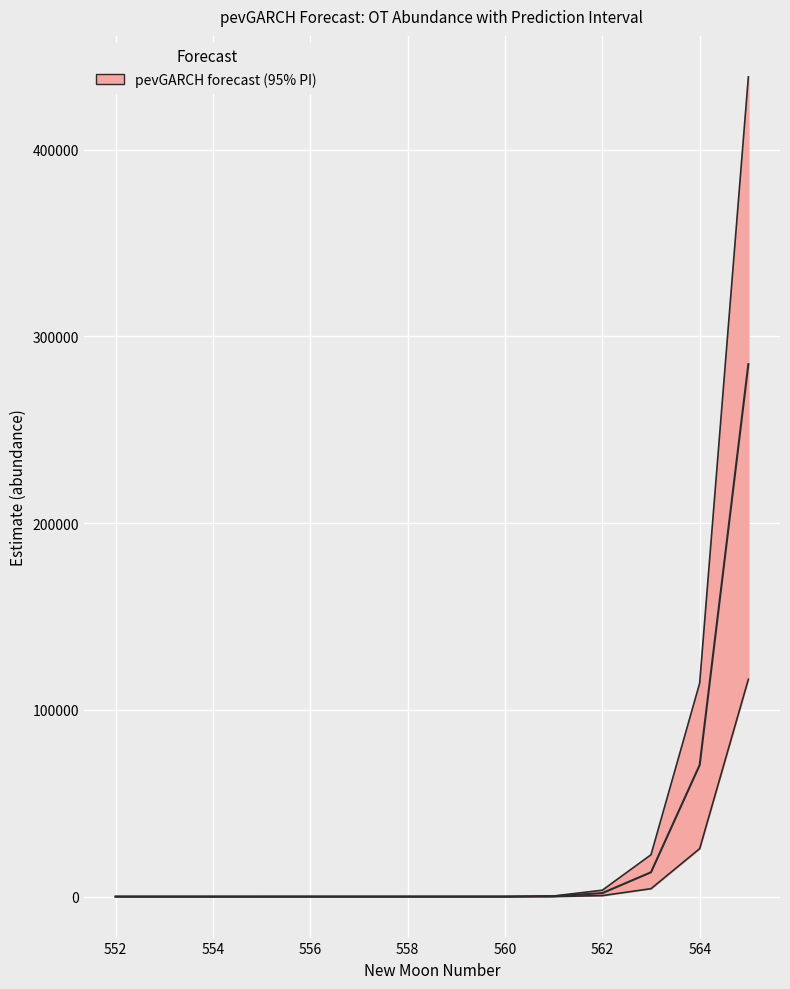

True or false: the data has more than 2 interior local peaks.

False